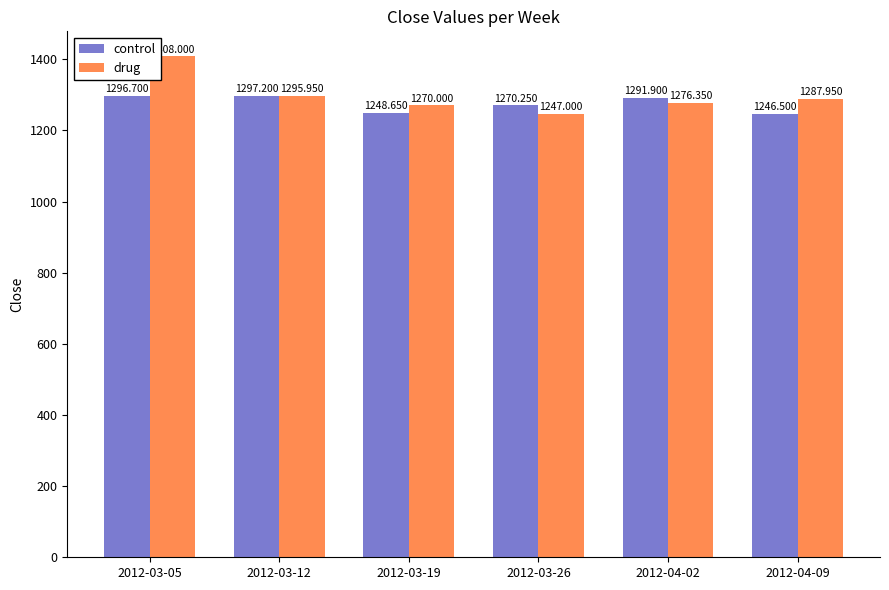

Is it true that drug equals 281.2 at 2012-03-26?

False